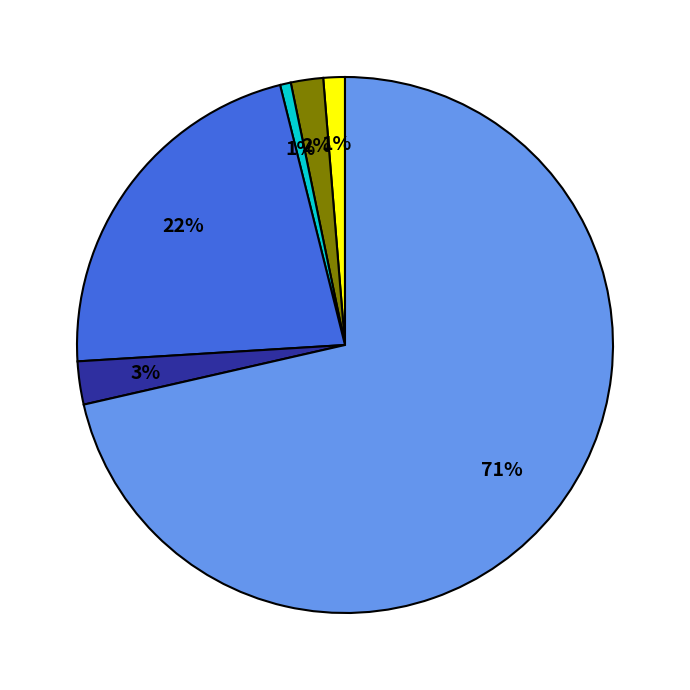

To the nearest percent, what is the average slice percentage?

17%